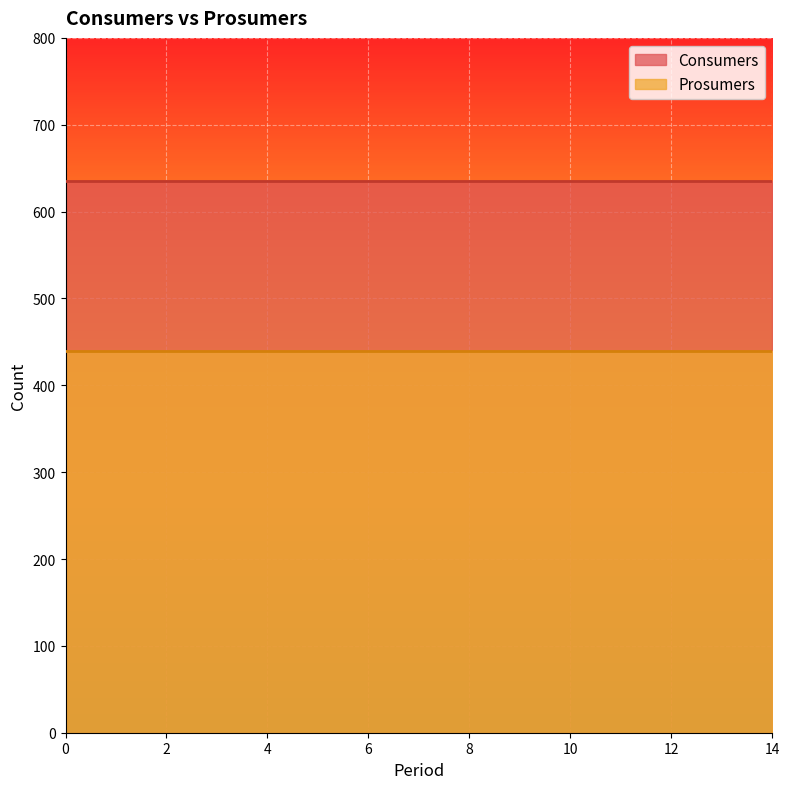

How many lines are shown in the chart?

2